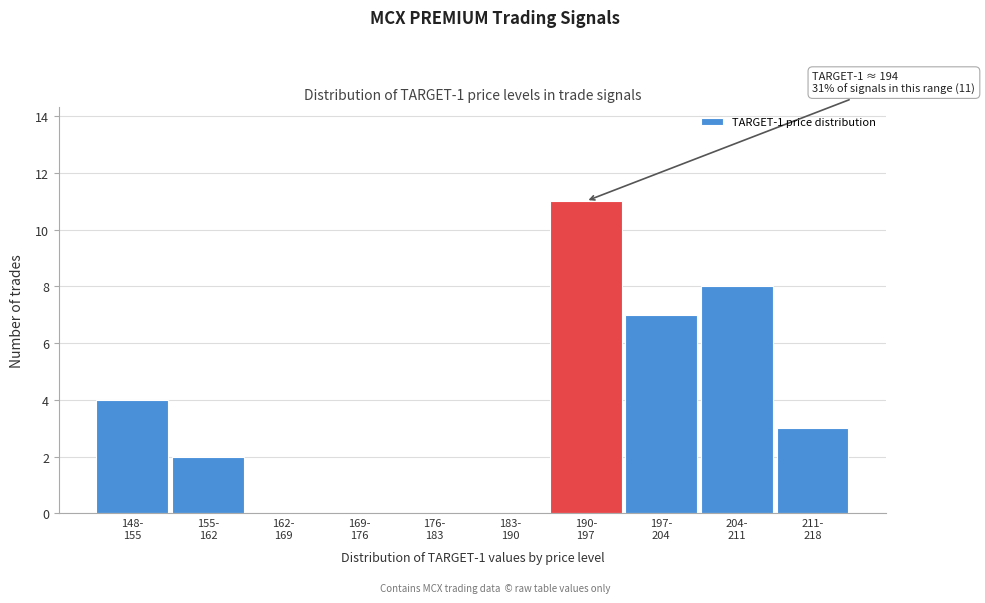

What is the sum of all values?

35